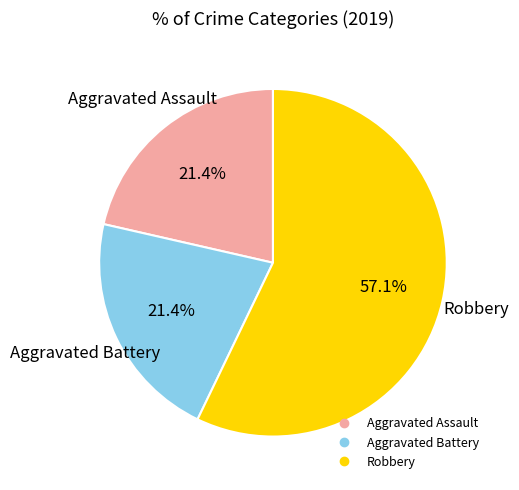

To the nearest percent, what is the difference between the largest and smallest slice percentages?

36%